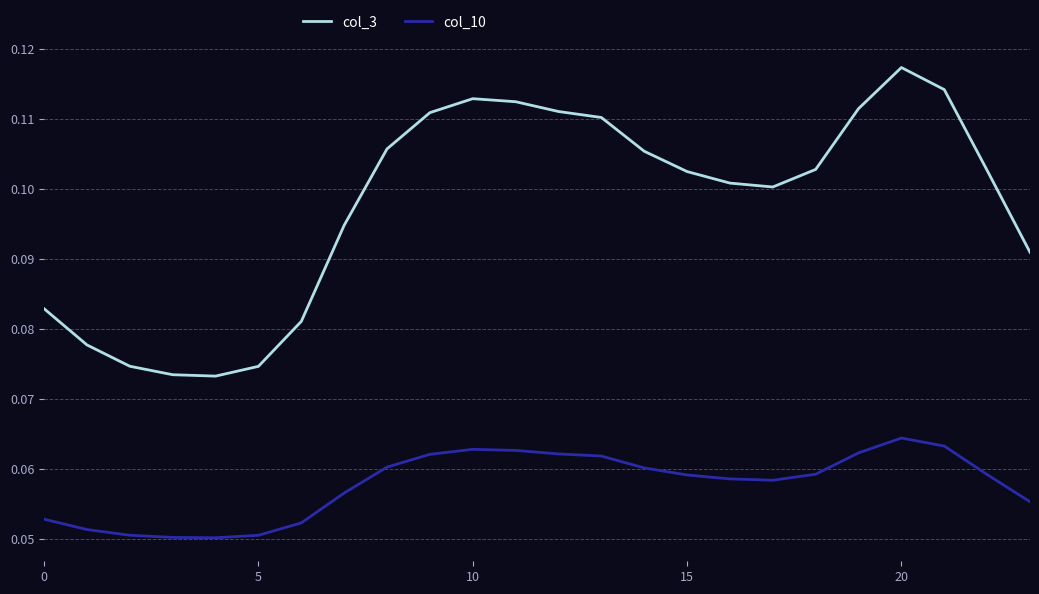

What is the sum of all col_10 values?

1.4